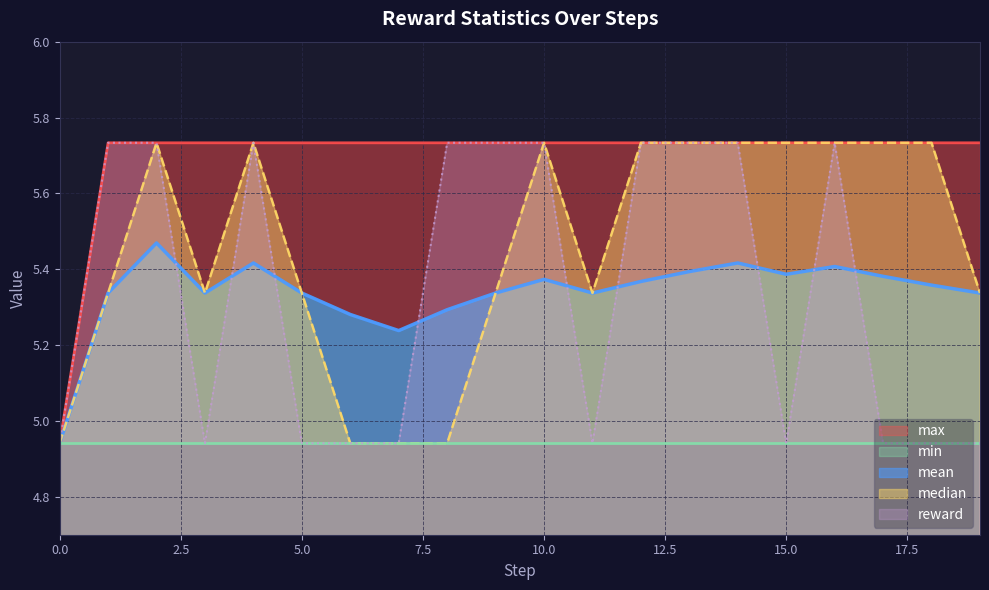

At which label does reward first exceed 5?

1